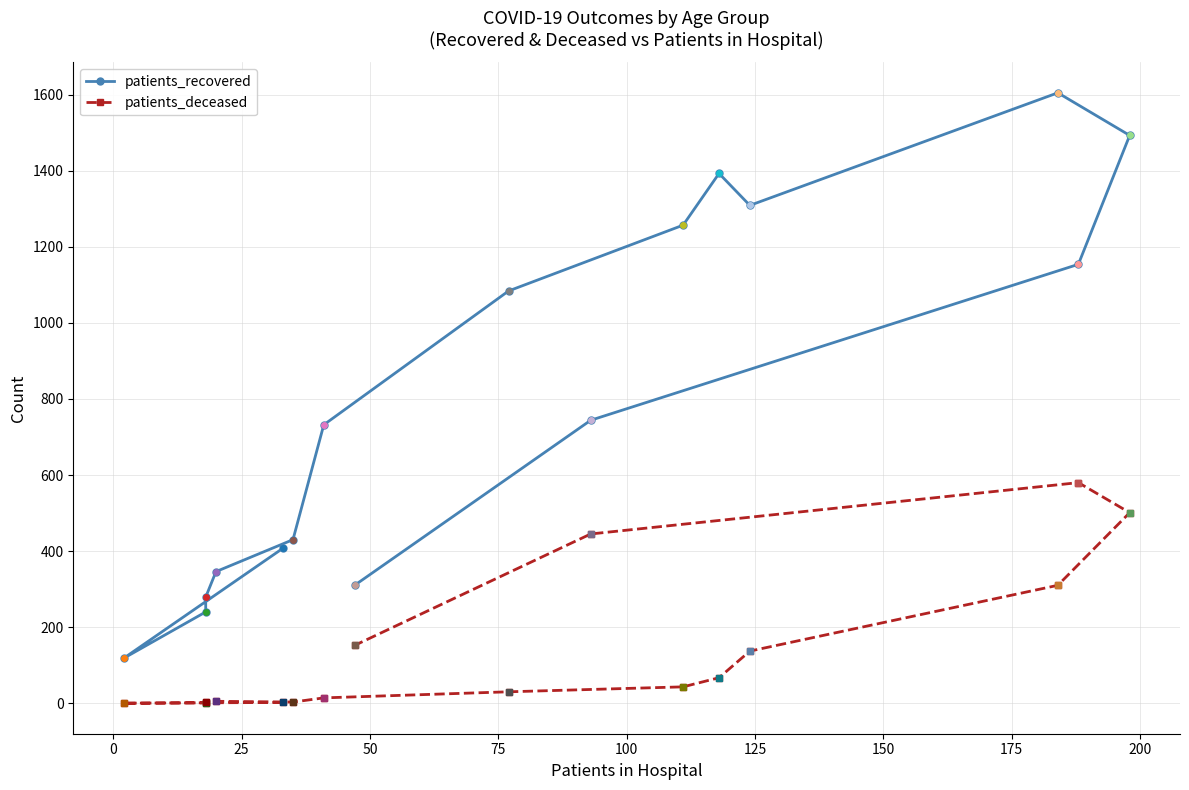

True or false: patients_recovered and patients_deceased intersect in this chart.

False